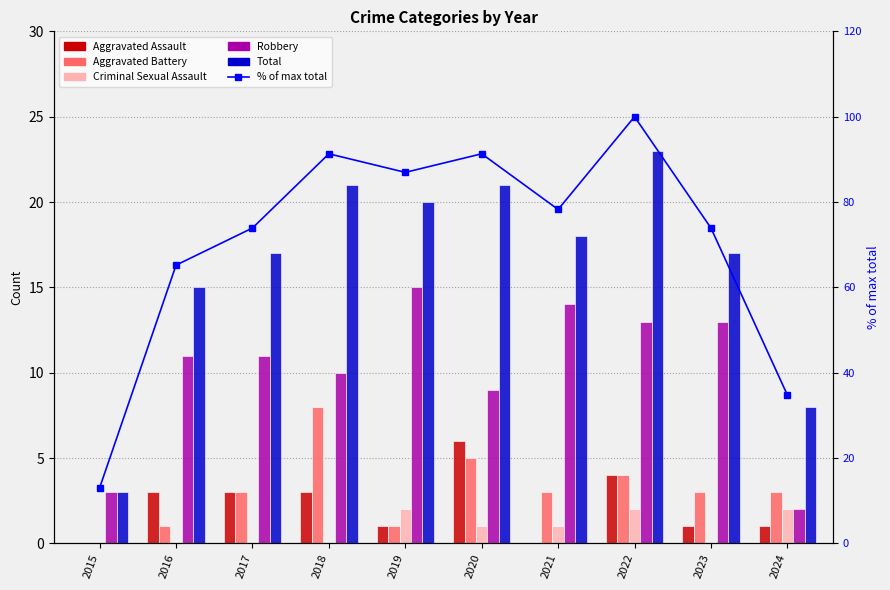

At which category does the chart reach its minimum across all series?

2015